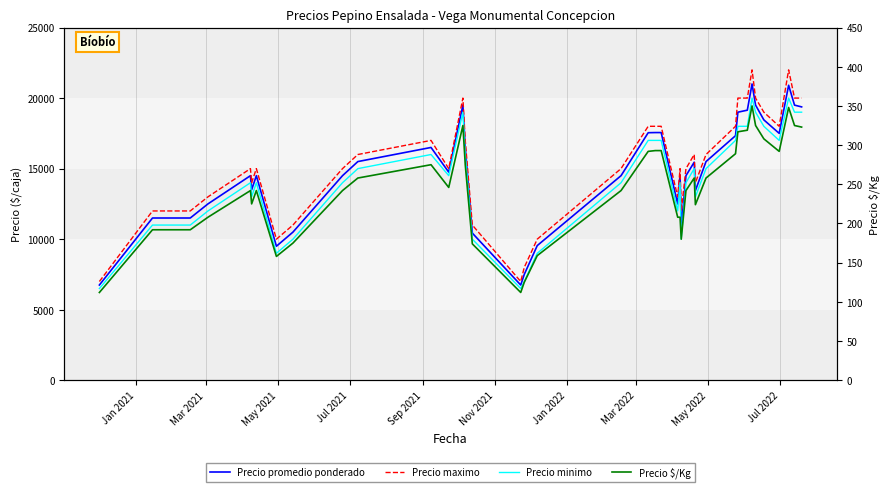

What is the minimum value for Precio maximo?

7000